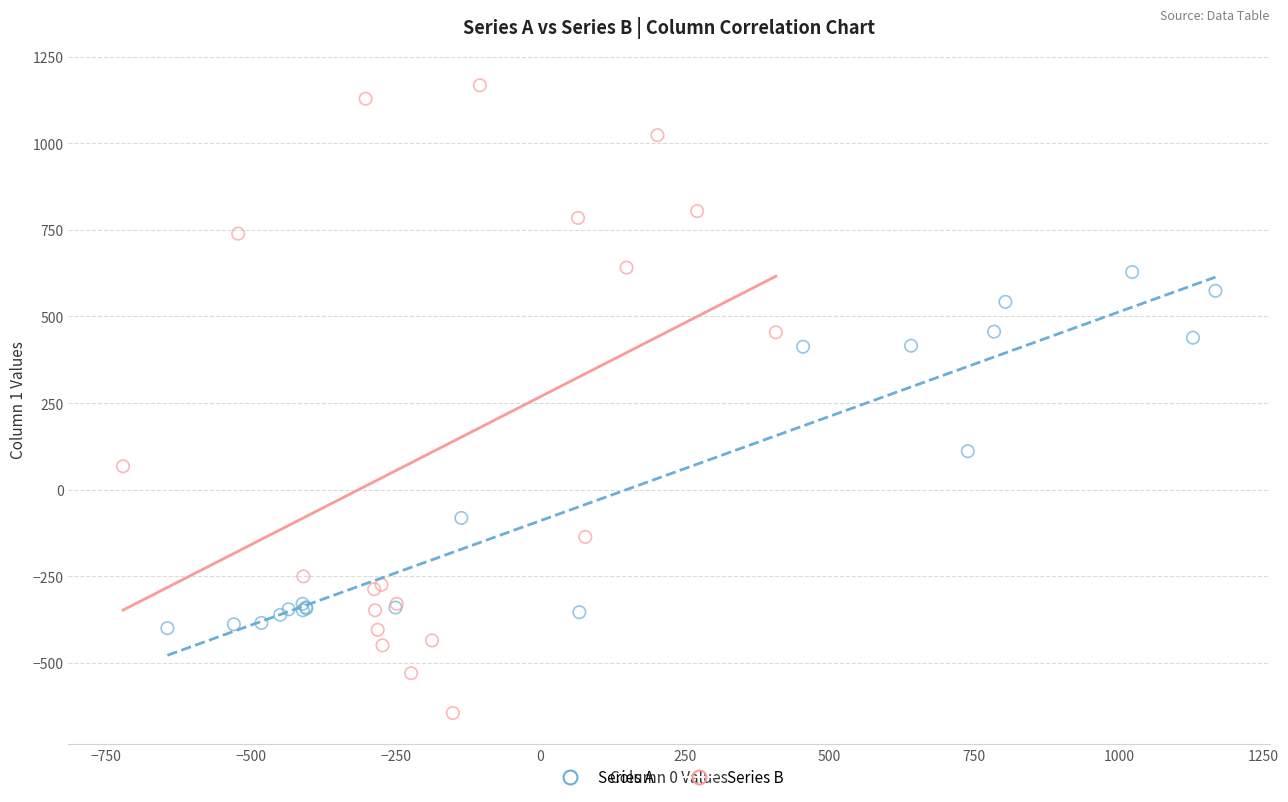

Which series contains the highest Y value?

Series B